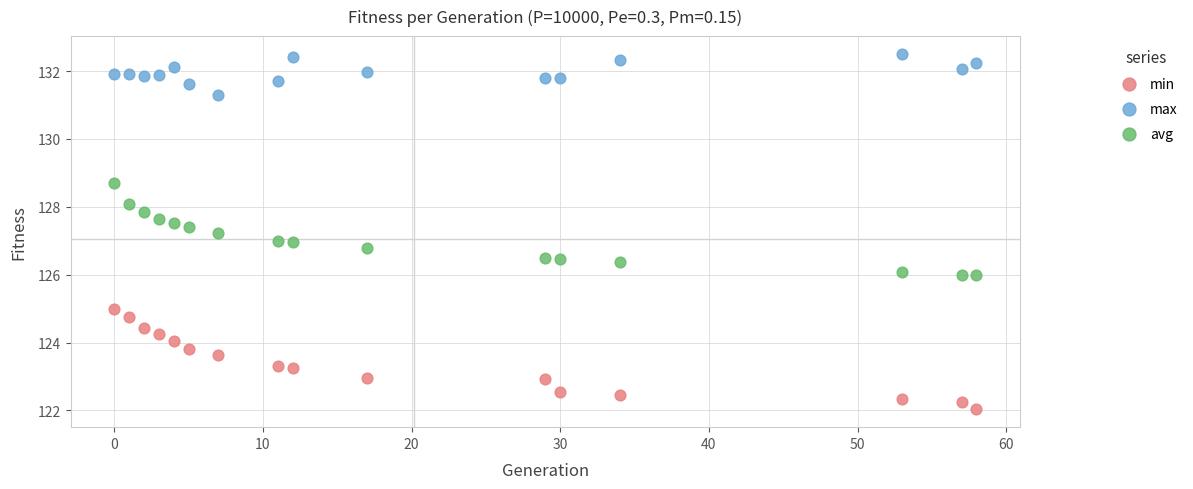

Which series has the widest spread of Y values?

min